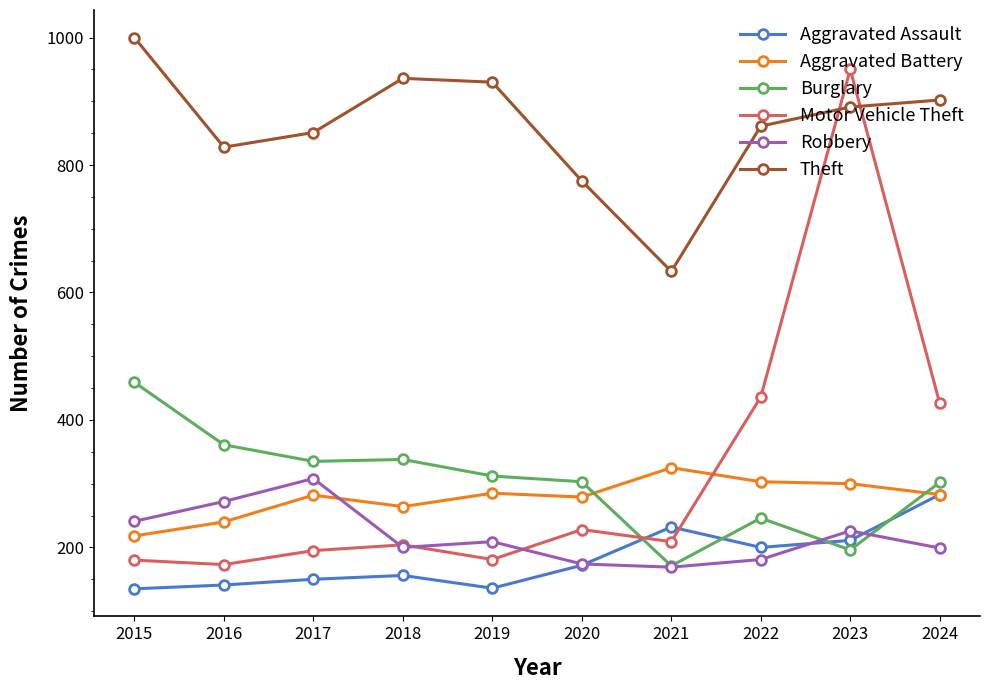

Is the value of Robbery at 2016 greater than the value of Aggravated Assault at 2017?

Yes